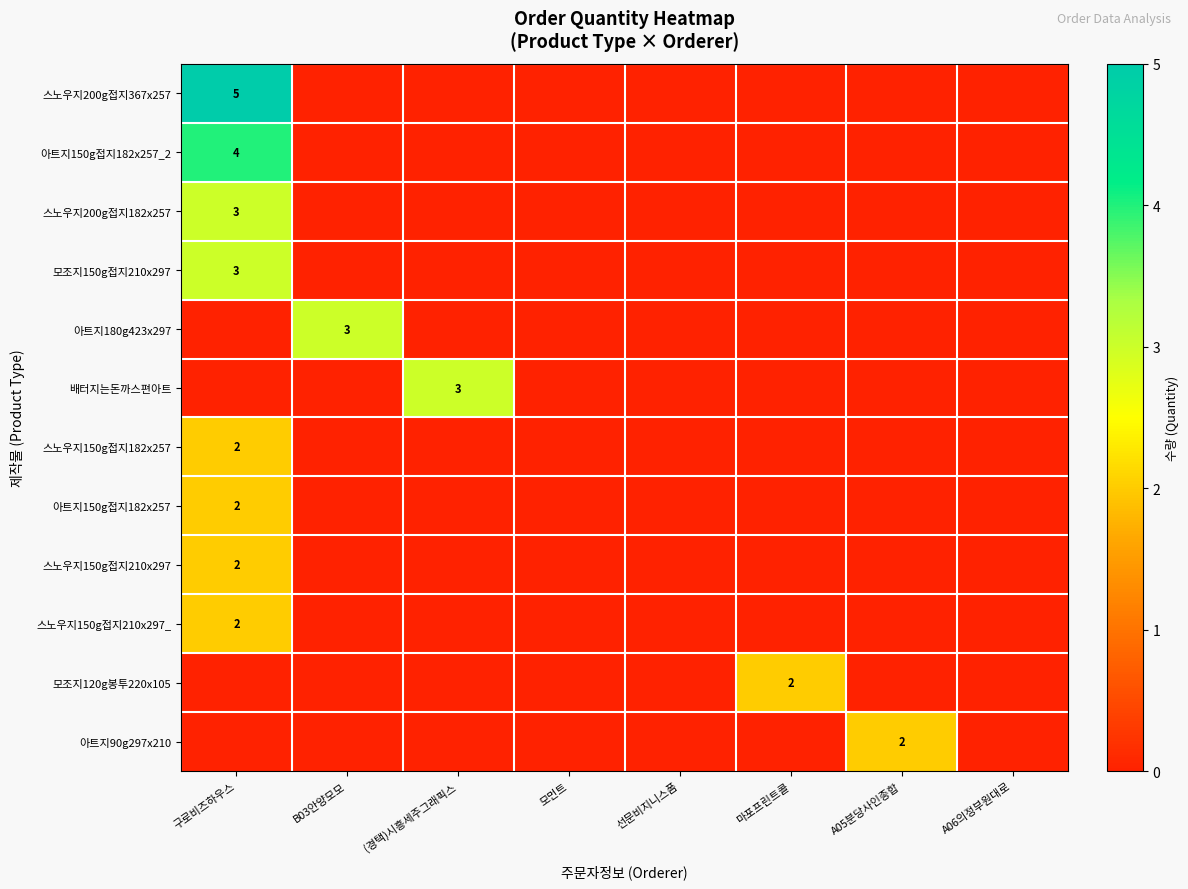

The value of 모조지150g접지210x297 at 모먼트 is 2. True or false?

False